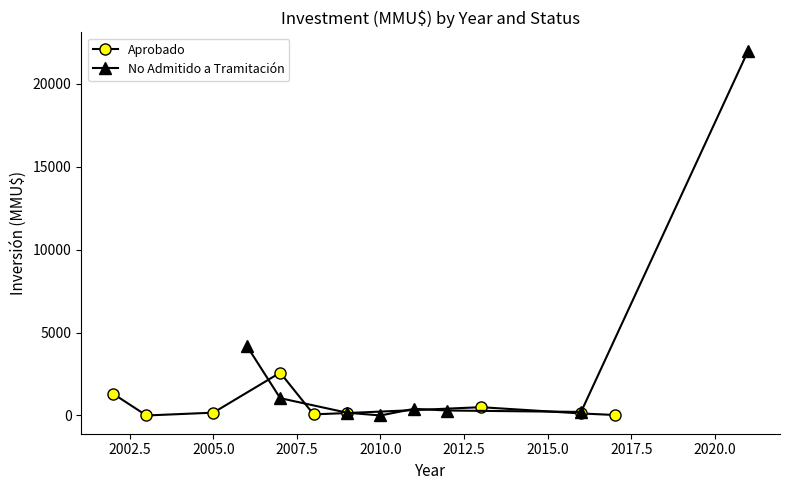

True or false: Aprobado has more than 1 interior local peaks.

True